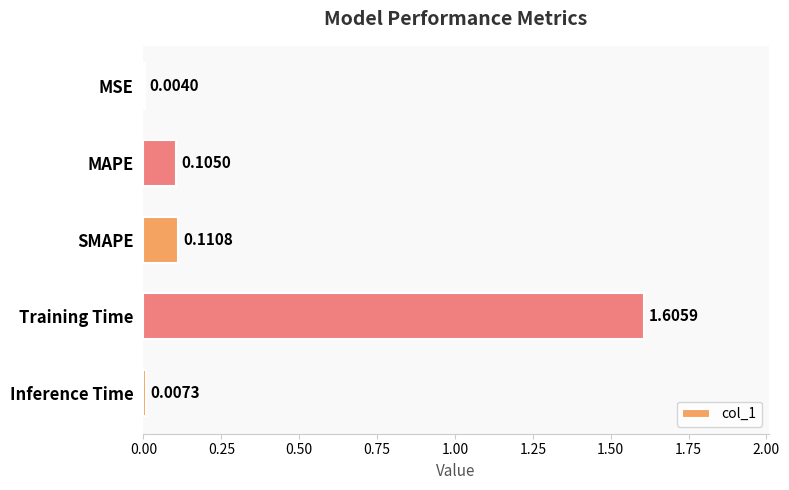

Which category has the highest value across all series?

Training Time